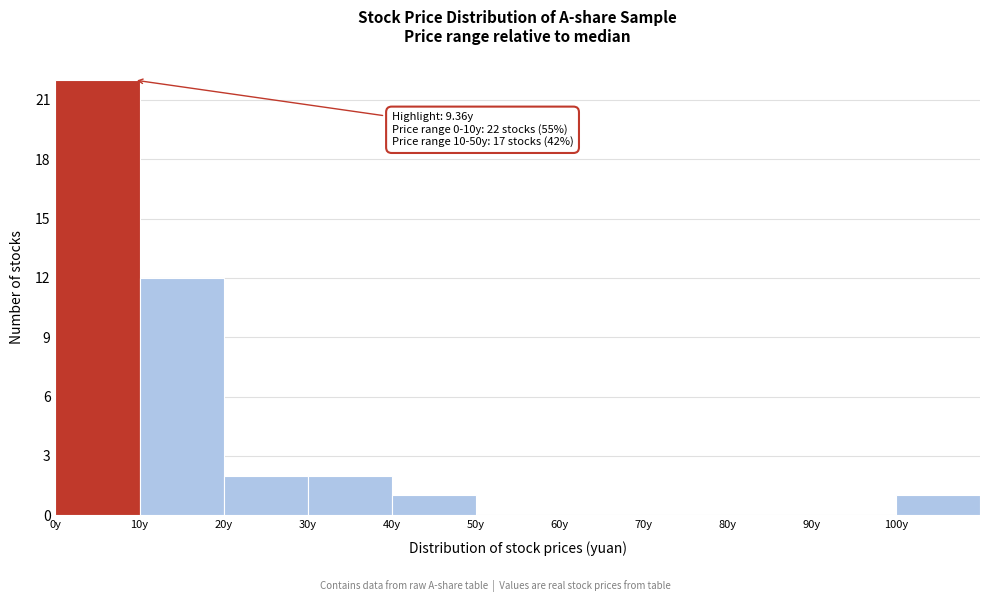

Which range on the x-axis has the tallest bar?

0 to 10